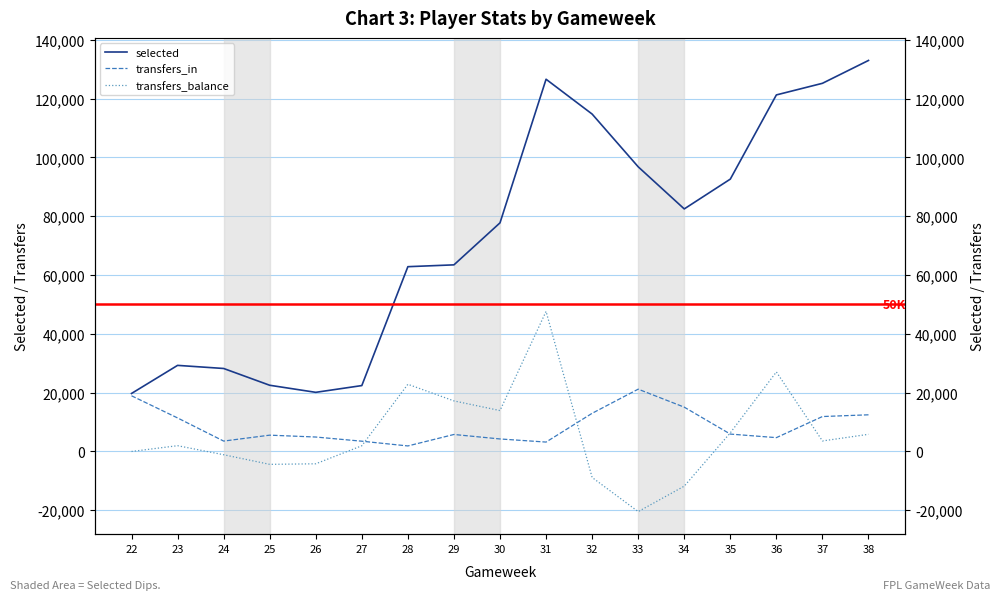

What is the difference between the selected values at 27 and 37?

102790